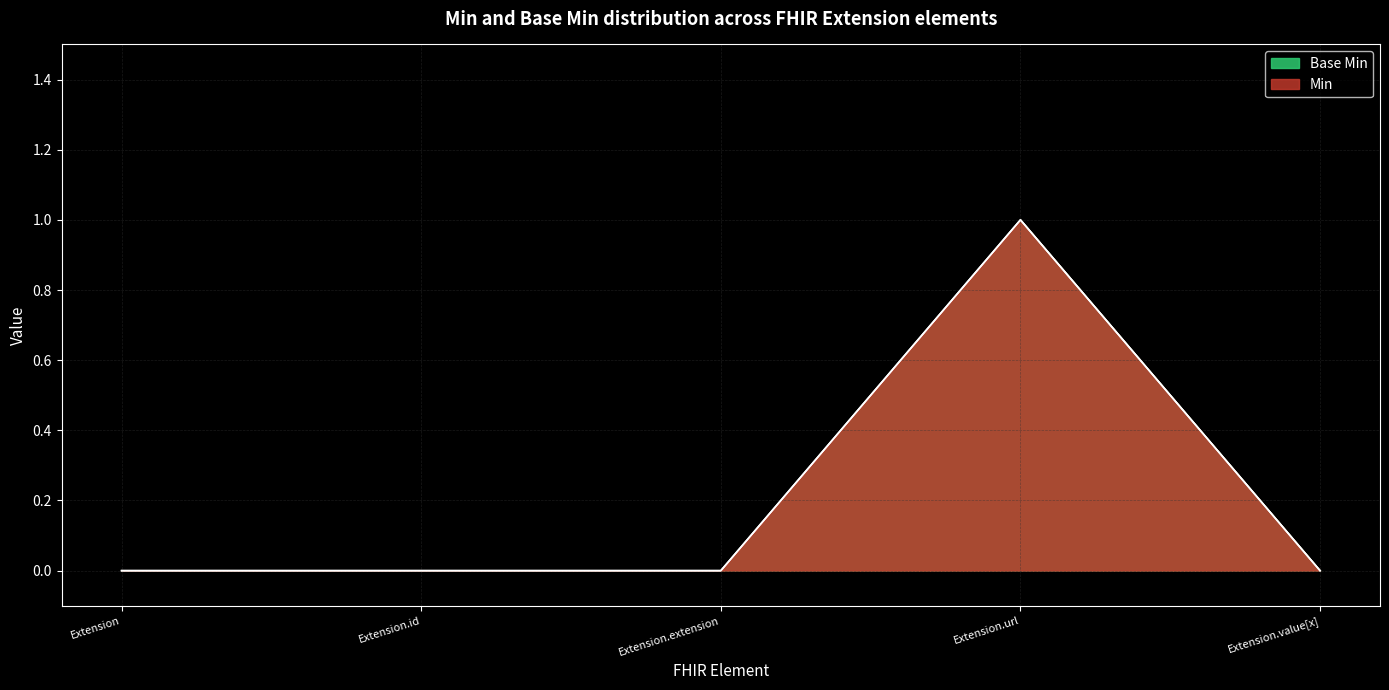

True or false: Min and Base Min intersect in this chart.

False